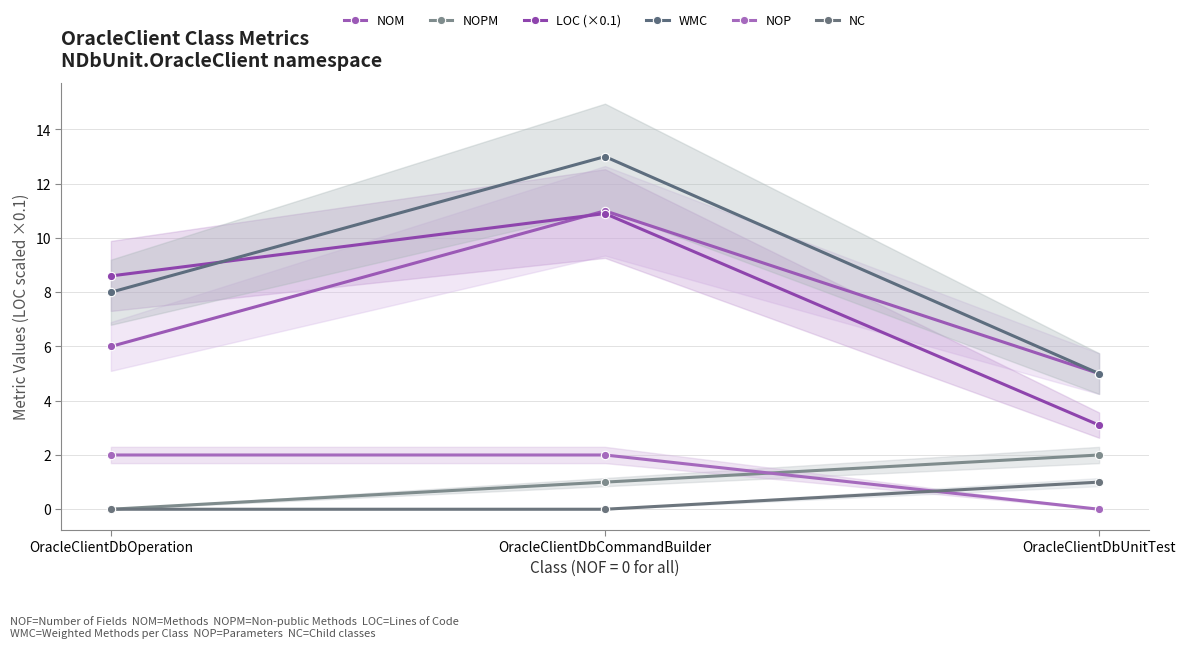

The NC series shows -0.7 at OracleClientDbOperation. True or false?

False